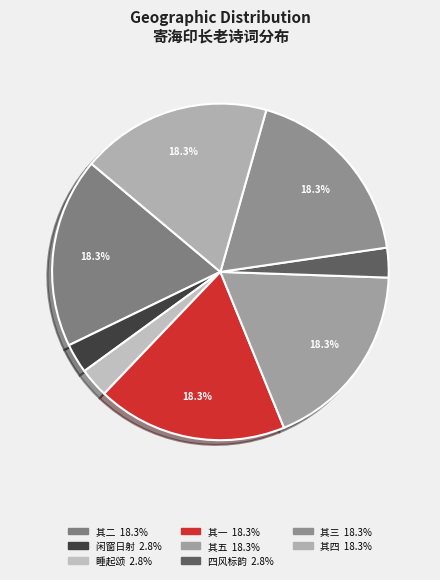

Is there any slice that represents more than half of the pie?

No